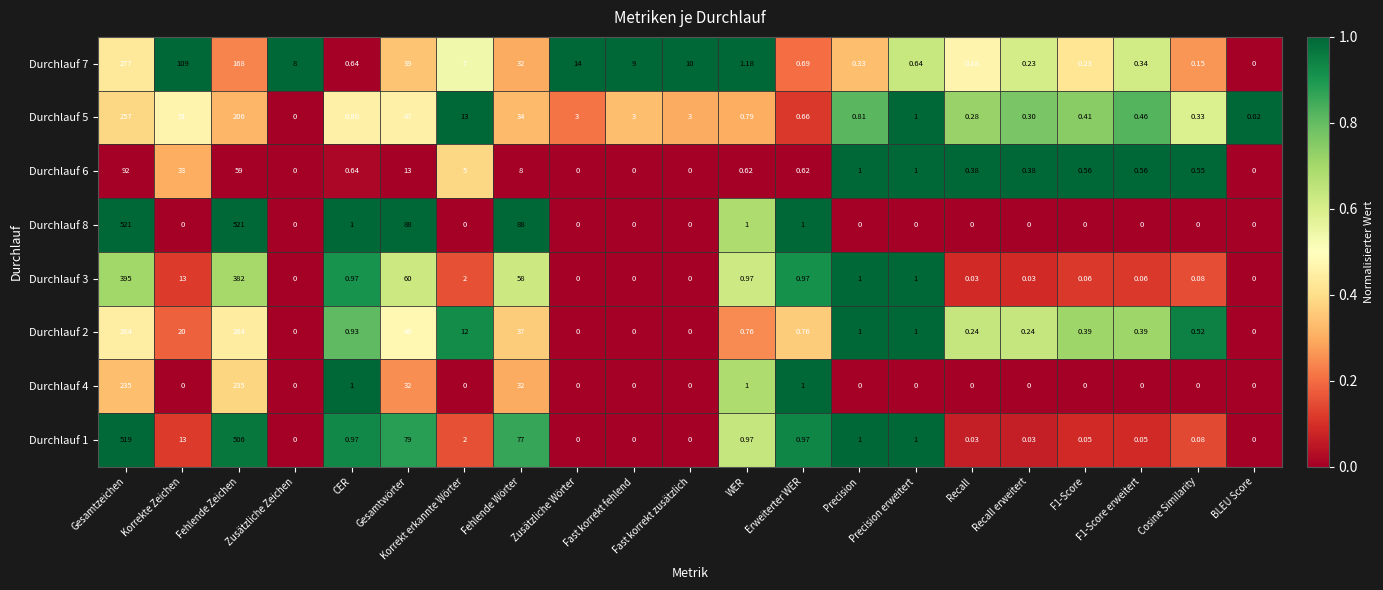

Count the number of categories in the chart.

21